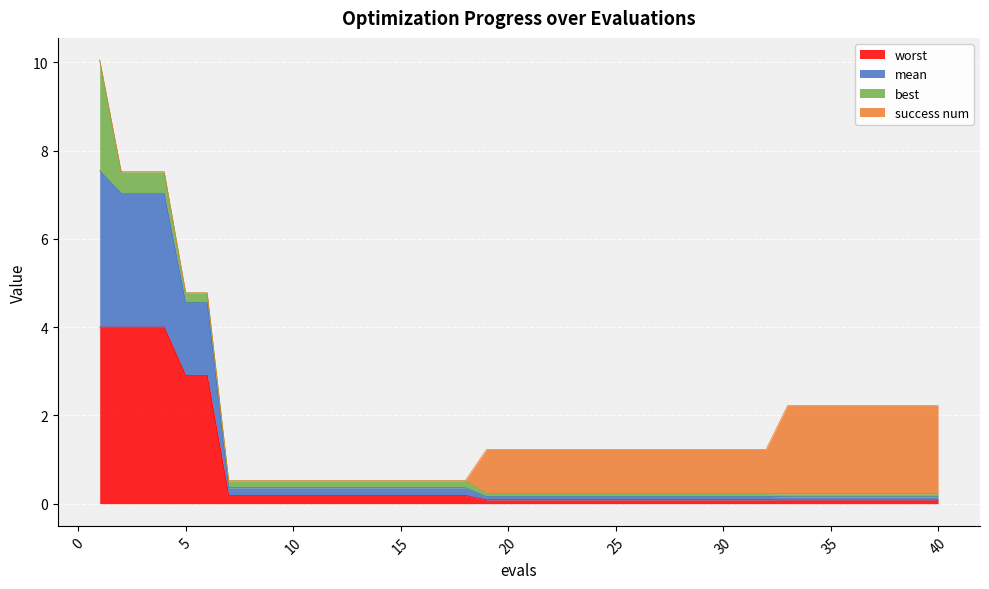

What is the highest value of the worst series?

4.0